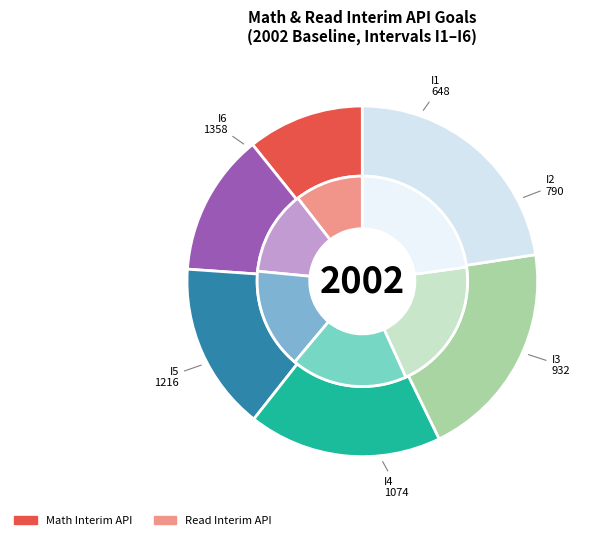

Rank the series by their maximum value, from highest to lowest.

values_math, values_read